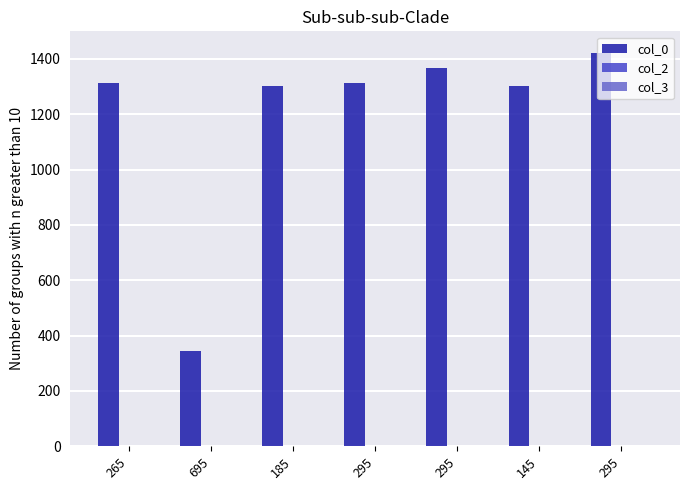

Count the number of categories in the chart.

7